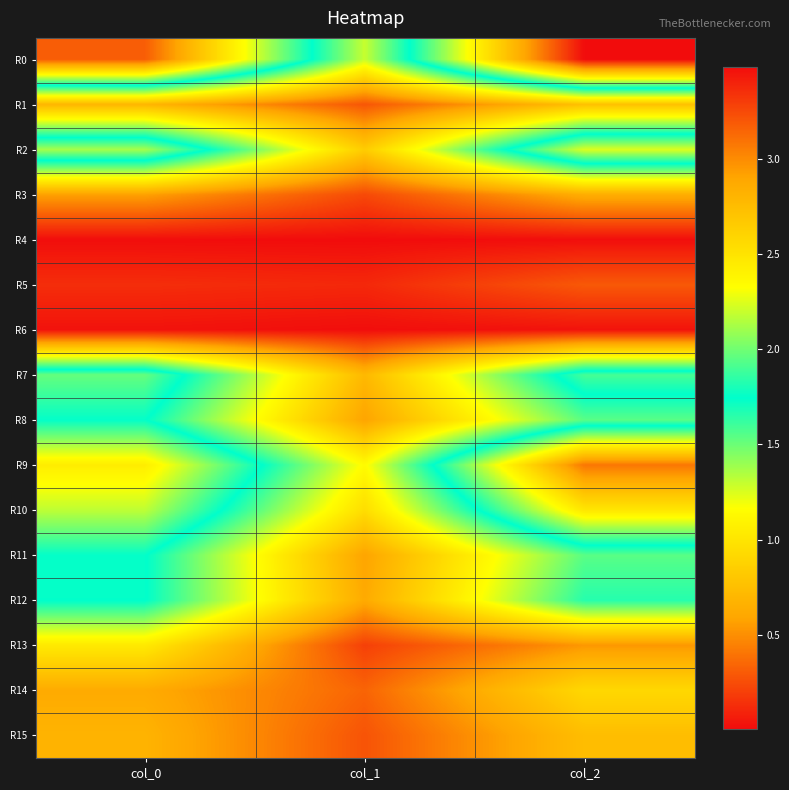

Rank the series by their maximum value, from highest to lowest.

R0, R9, R10, R2, R7, R8, R11, R12, R13, R14, R1, R15, R3, R5, R6, R4